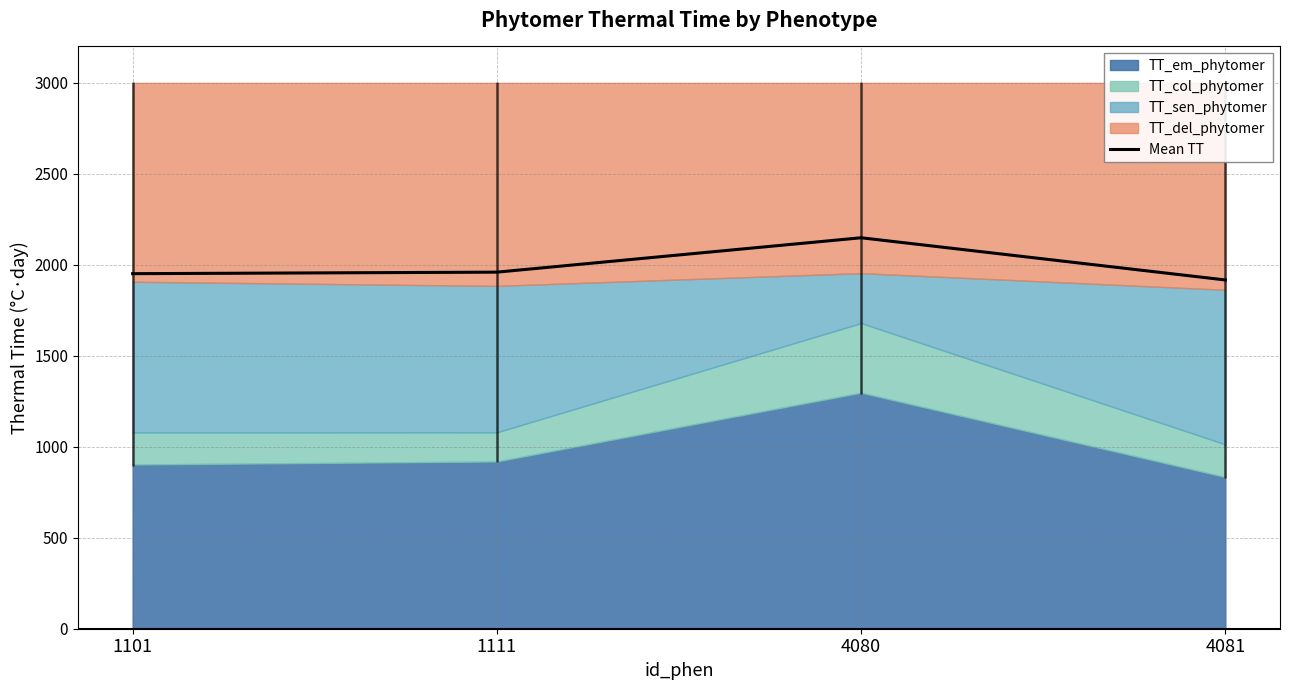

How many values in the Mean TT series exceed 1959?

2